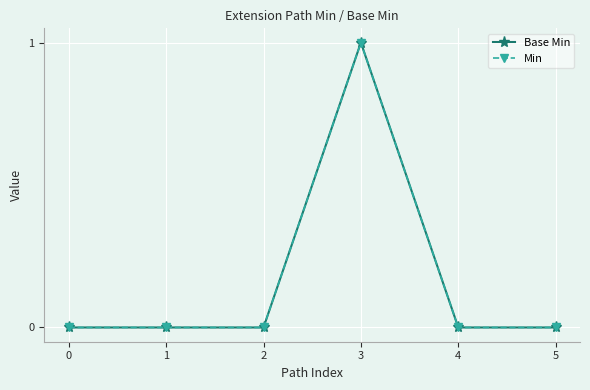

How many Min values are between 0 and 1?

6